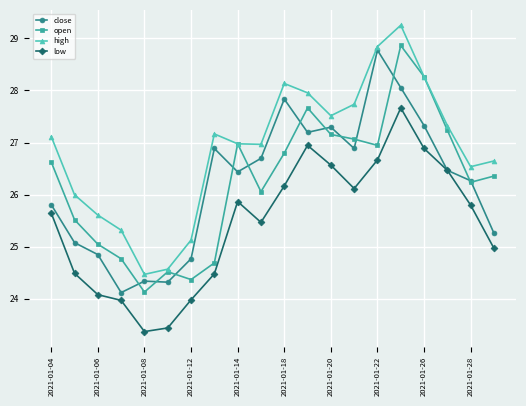

At how many categories does at least one series exceed 28?

4